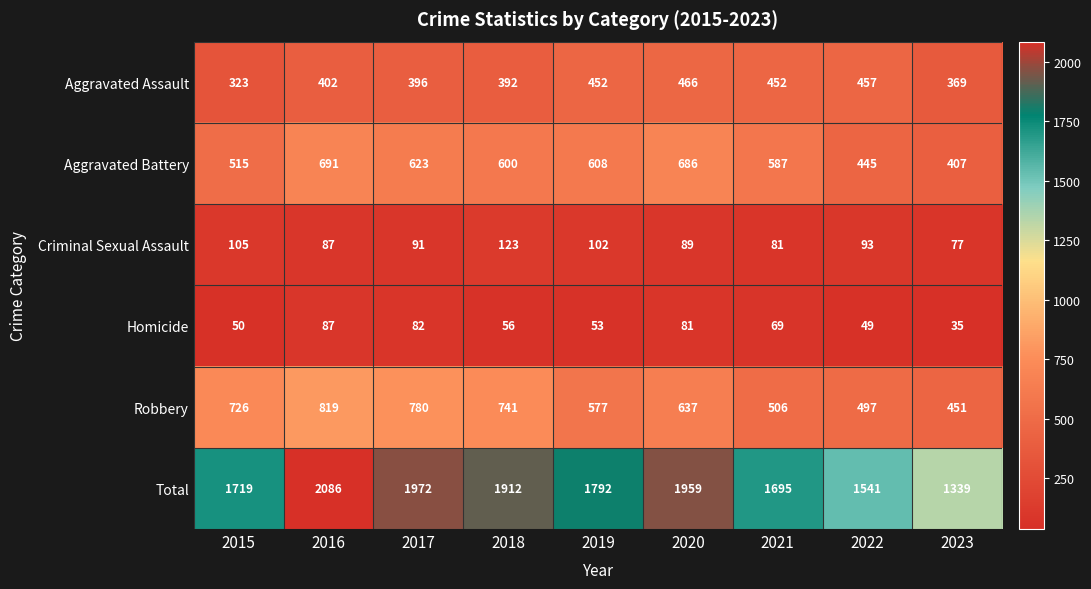

Rank the series at 2020 from lowest to highest value.

Homicide, Criminal Sexual Assault, Aggravated Assault, Robbery, Aggravated Battery, Total